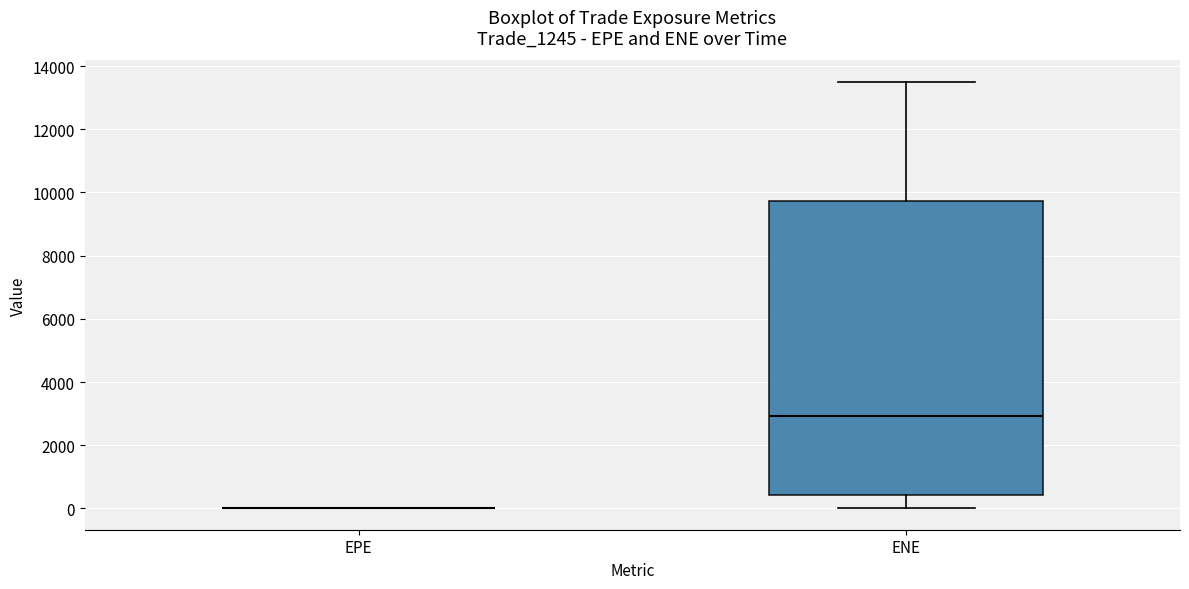

Reading left to right, read every box against the y-axis: the position of its median line, the range the box covers, and the ends of its whiskers. The values are not printed on the chart, so give them approximately, as read against the axis.

EPE: box collapsed to a line at 0, whiskers 0 to 0
ENE: median 3000, box 400 to 9800, whiskers 0 to 13600